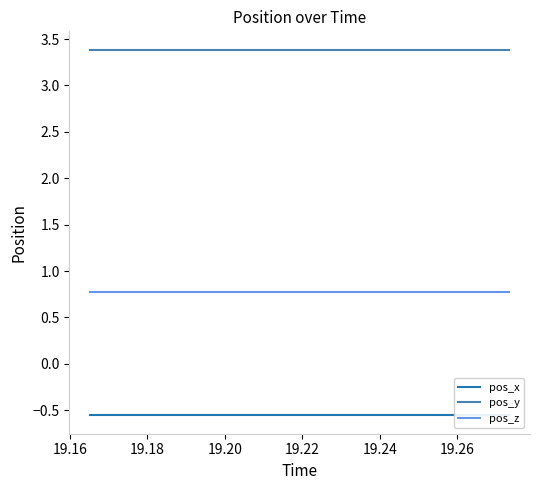

List the series in order of their peak value, lowest first.

pos_x, pos_z, pos_y